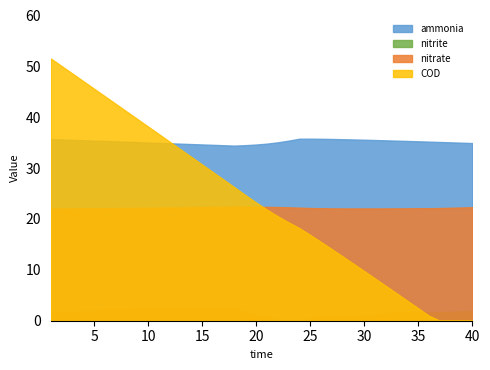

True or false: ammonia and nitrite cross at least once.

False